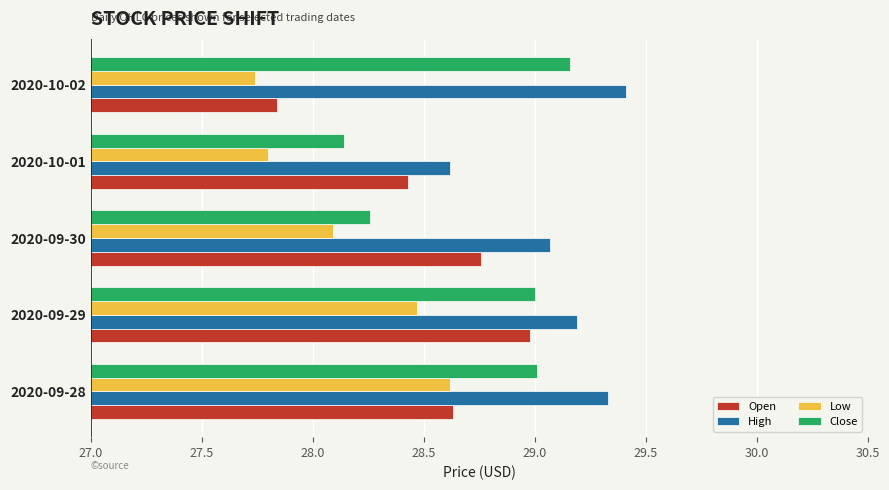

What is the difference between the highest and lowest values at 2020-09-28?

0.7